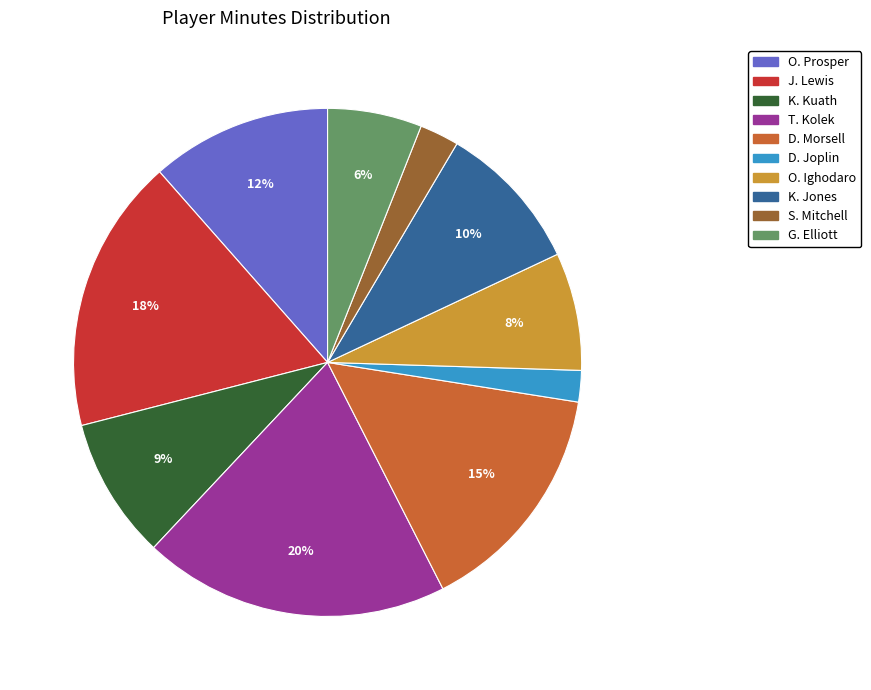

To the nearest percent, what percentage of the pie is D. Morsell?

15%